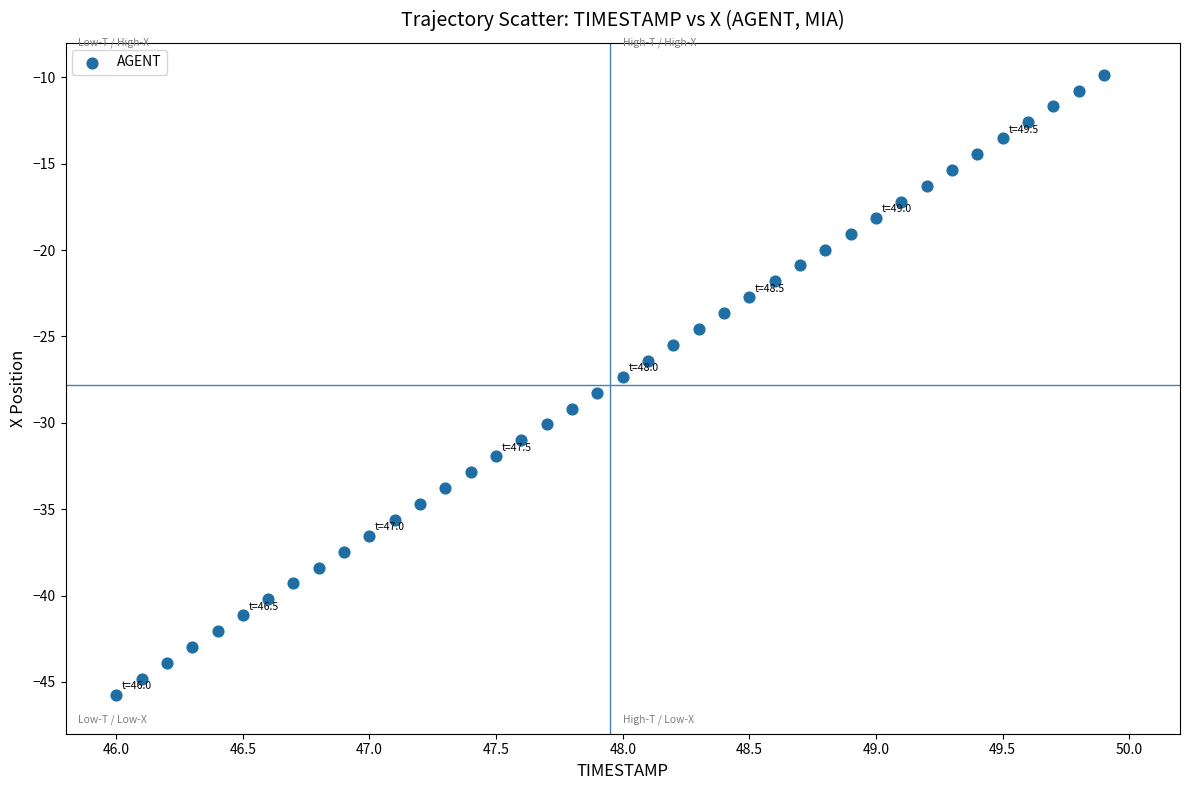

What is the range of X values (max minus min)?

3.9